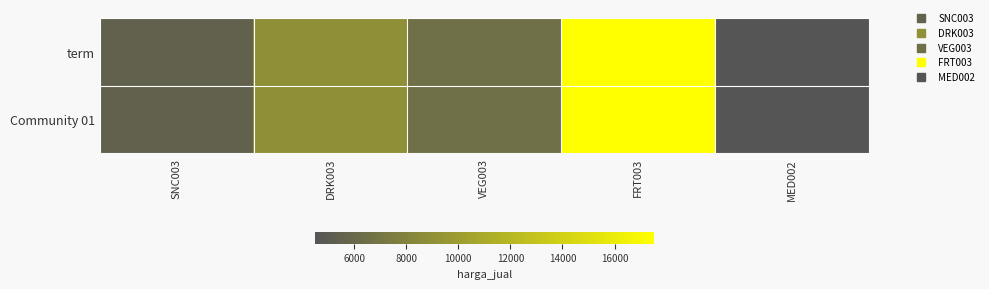

Reading left to right, list all the values displayed in this chart.

term: SNC003=5500	DRK003=9000	VEG003=6500	FRT003=17500	MED002=4500
Community 01: SNC003=5500	DRK003=9000	VEG003=6500	FRT003=17500	MED002=4500